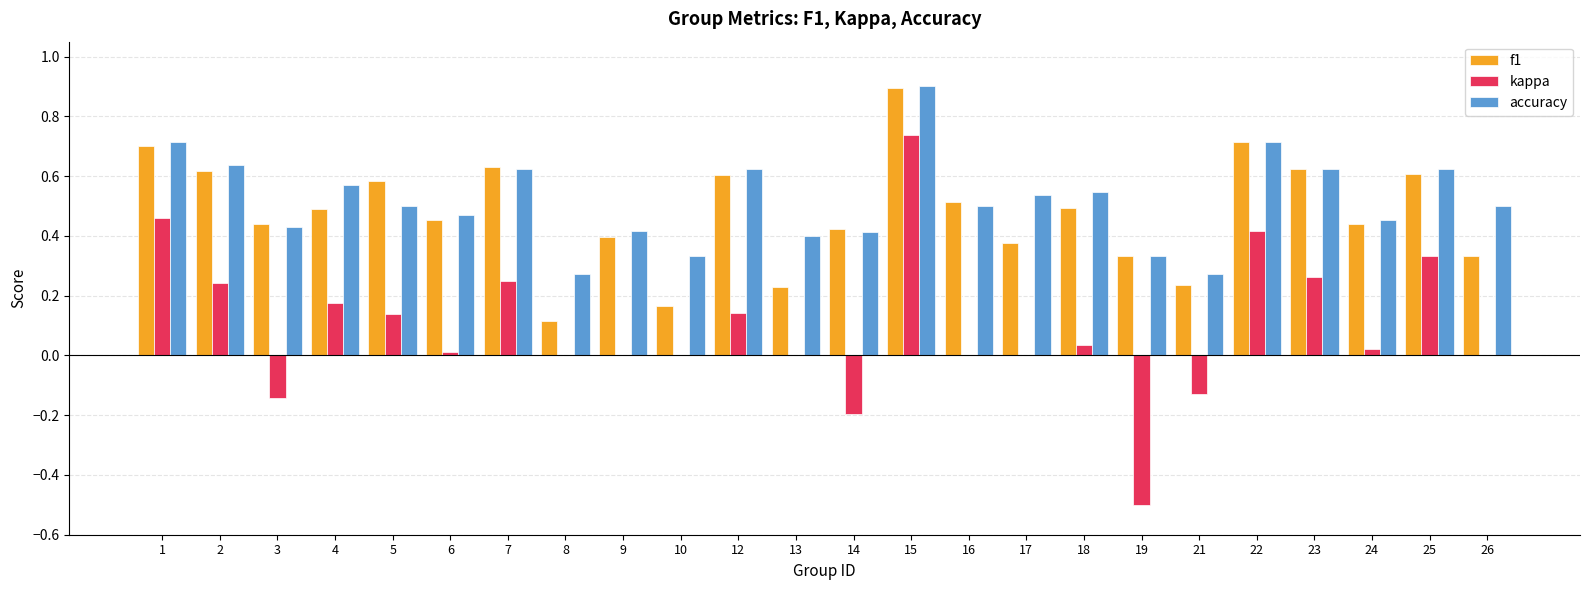

Between 21 and 22, which series saw the biggest shift?

kappa